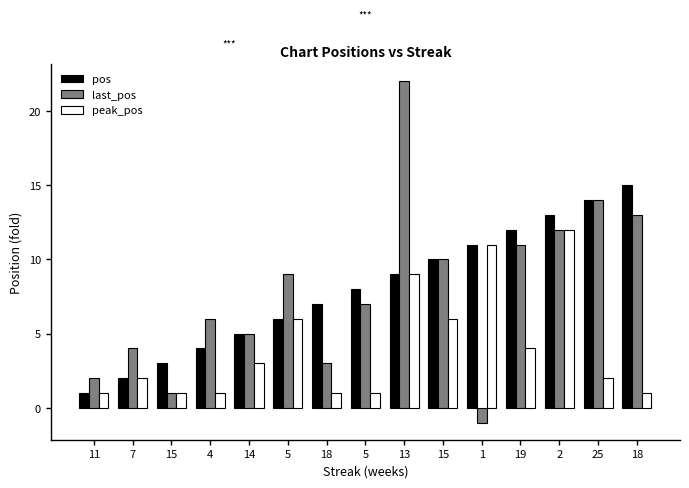

Rank the series by their maximum value, from highest to lowest.

last_pos, pos, peak_pos